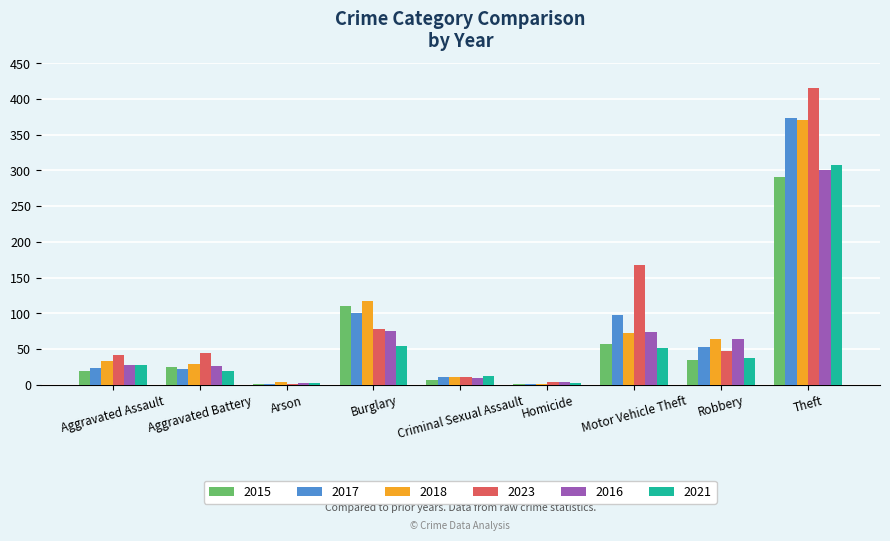

What is the spread (max minus min) of values at Burglary?

63